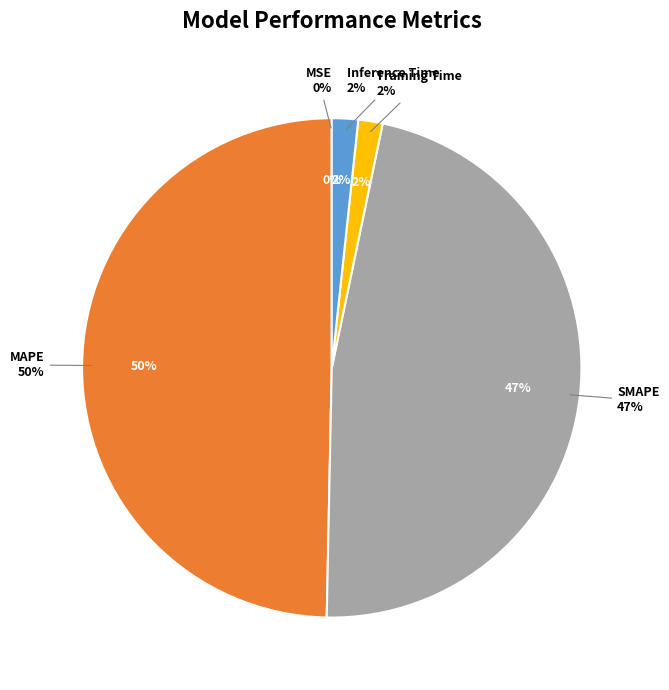

To the nearest percent, what percentage of the pie is SMAPE?

47%